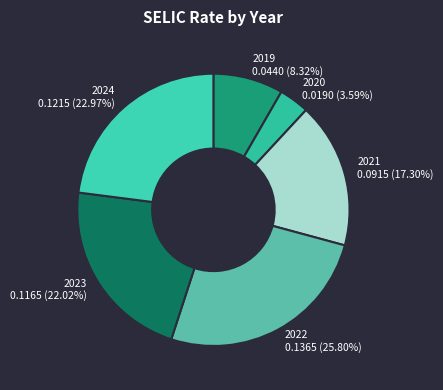

Which category has the biggest portion of the pie?

2022